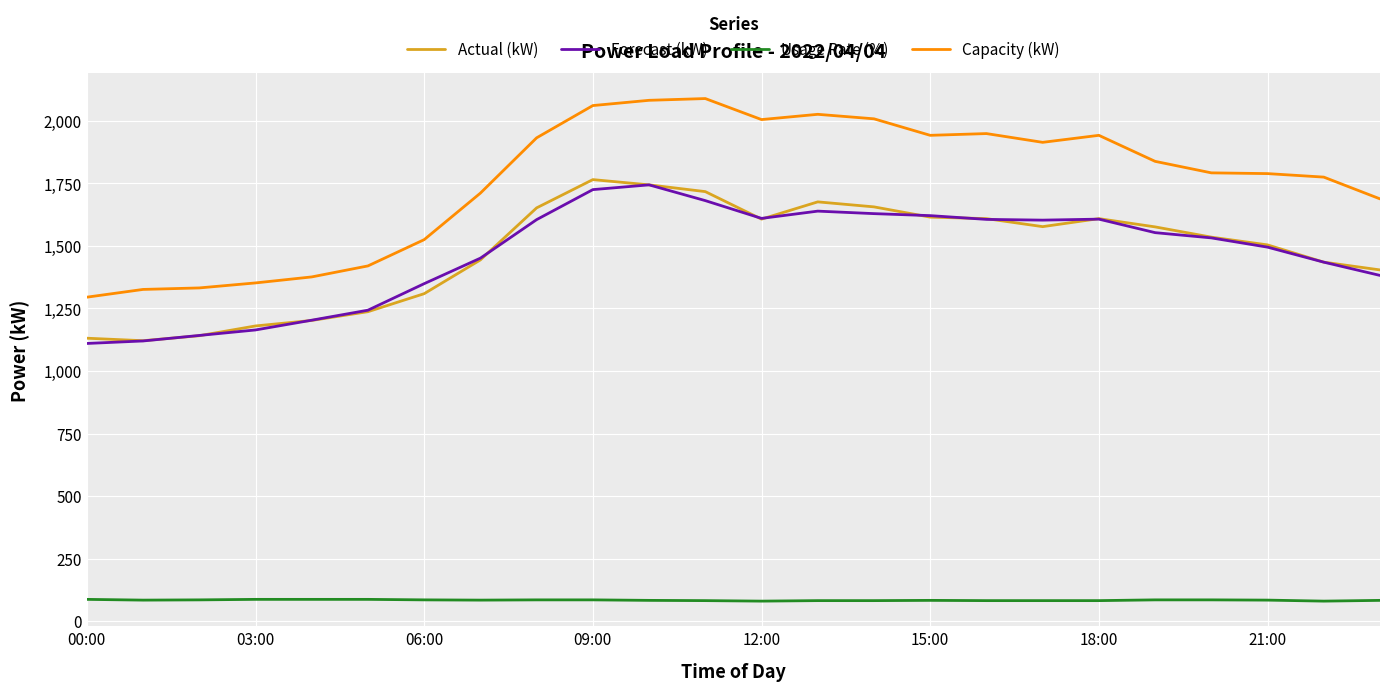

What are all the series names shown in the legend?

Actual (kW), Forecast (kW), Usage Rate (%), Capacity (kW)